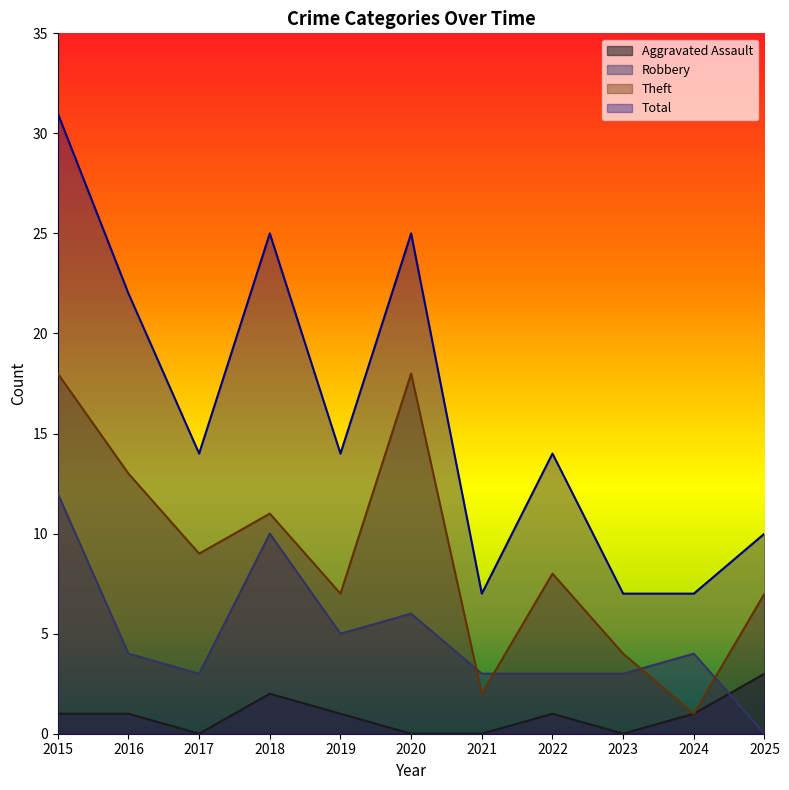

Is the value of Theft at 2020 greater than the value of Robbery at 2024?

Yes